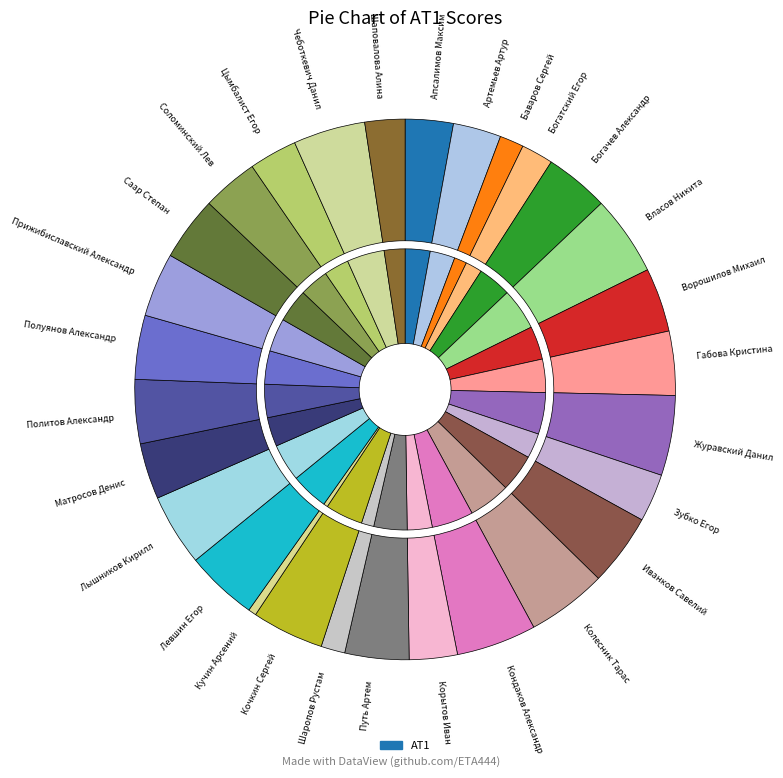

Is there any slice that represents more than half of the pie?

No